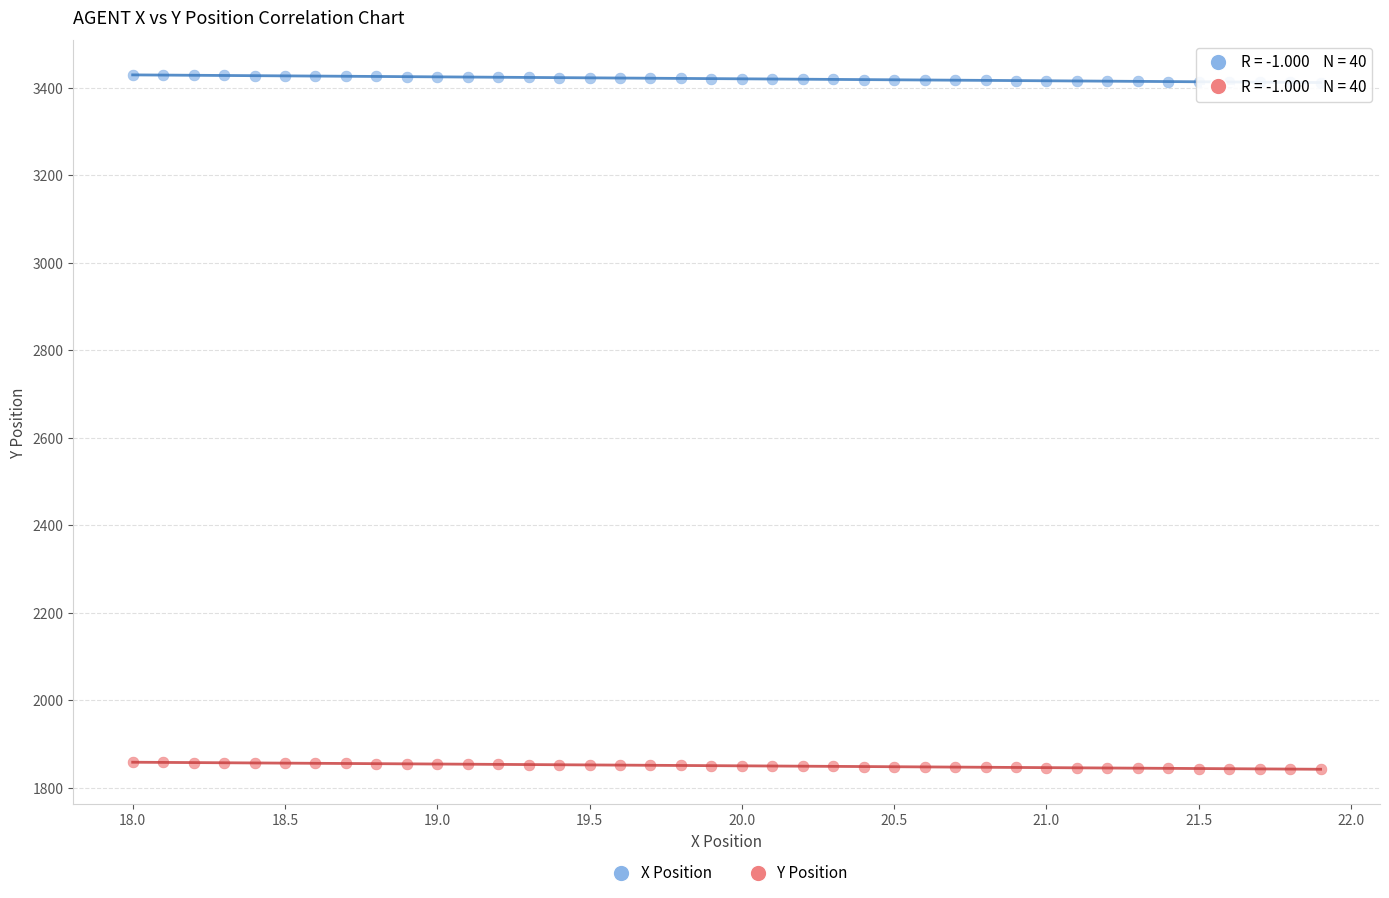

Which series contains the highest Y value?

X Position